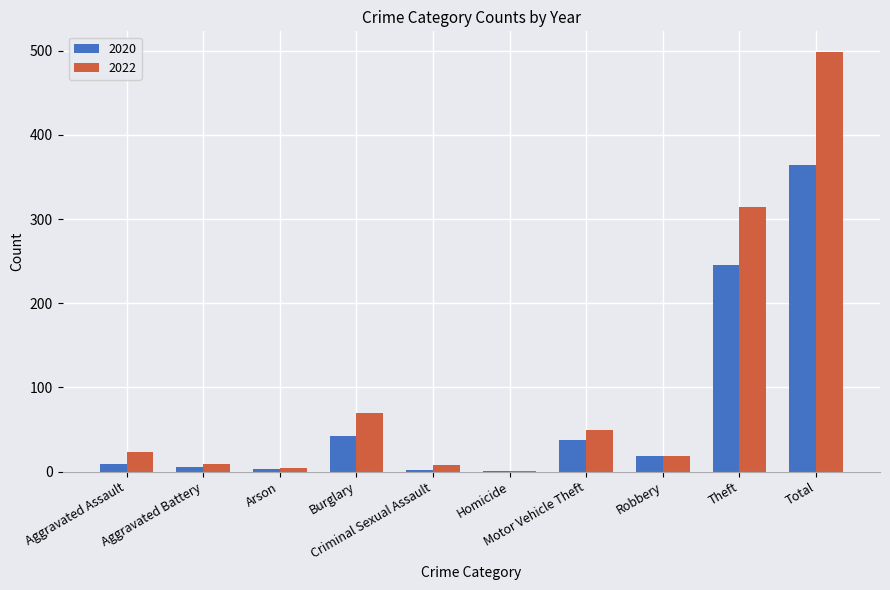

What is the average value of the 2020 series?

73